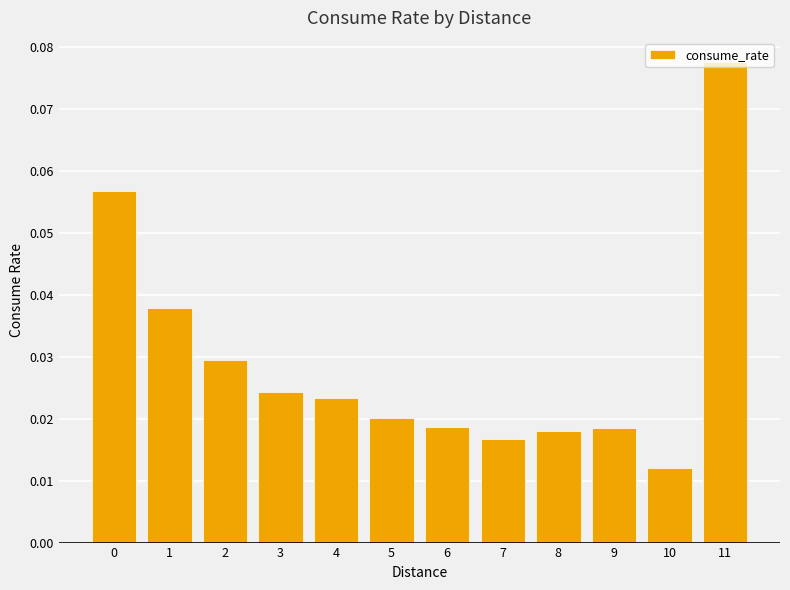

At which label is the value closest to 0?

10